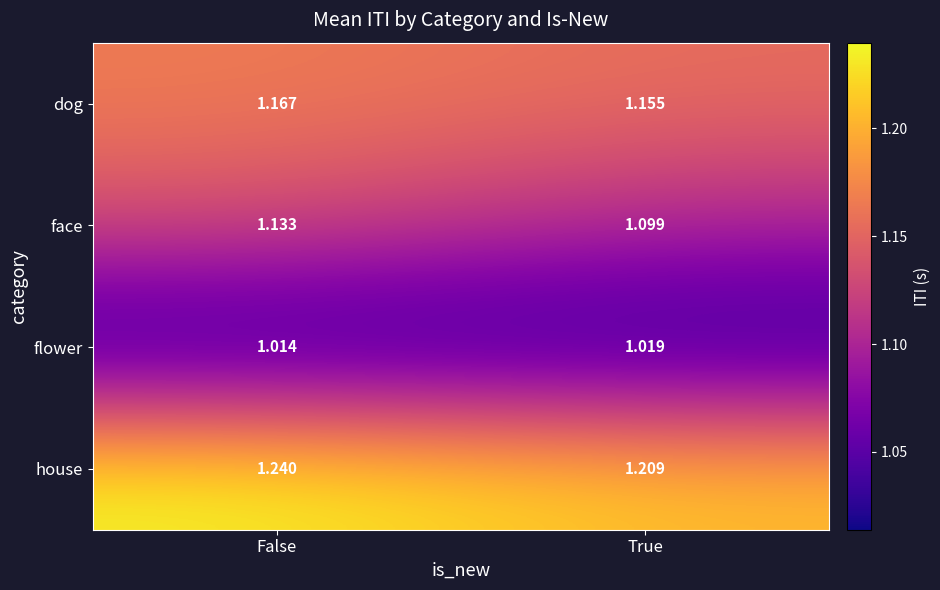

At which label is dog closest to 1?

True